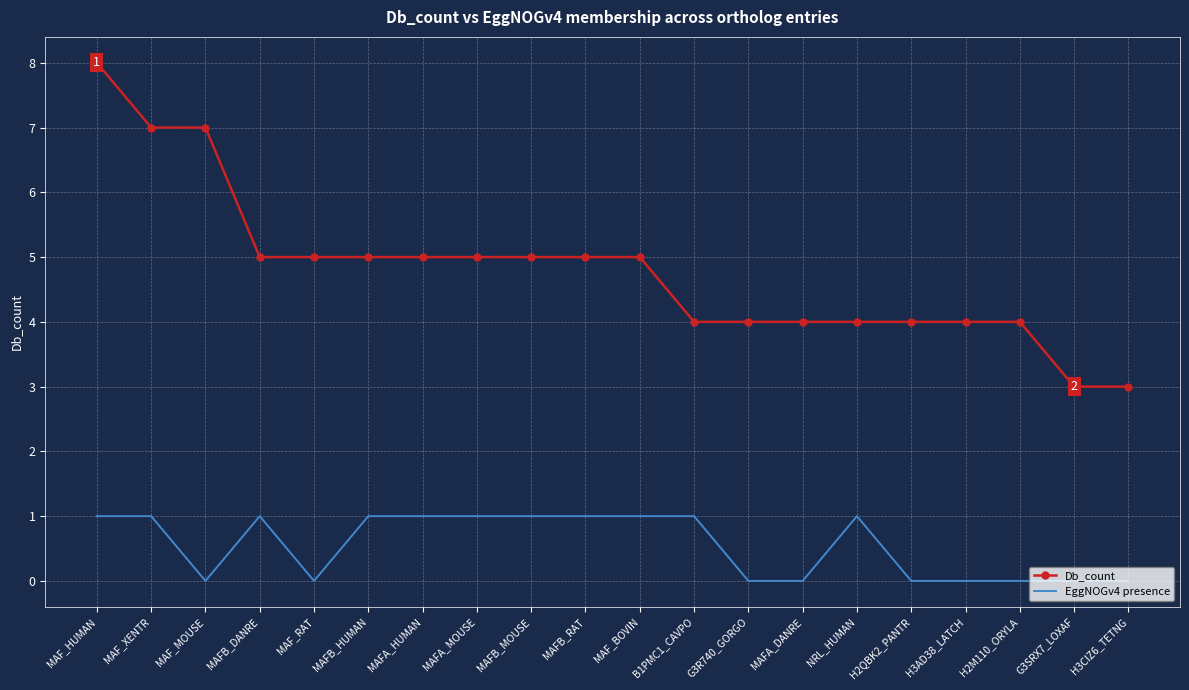

What is the average value of the EggNOGv4 presence series?

1